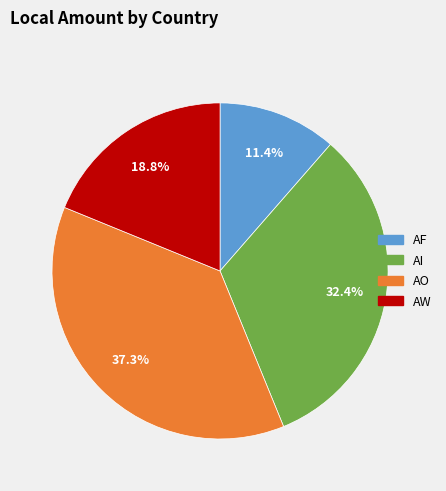

True or false: AW accounts for 8% of the total.

False